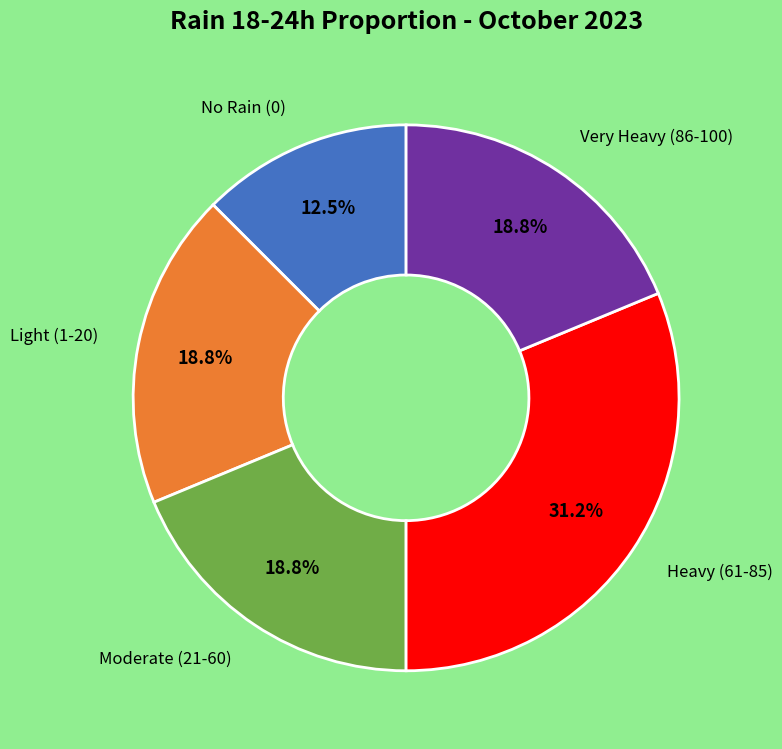

Is there any slice that represents more than half of the pie?

No